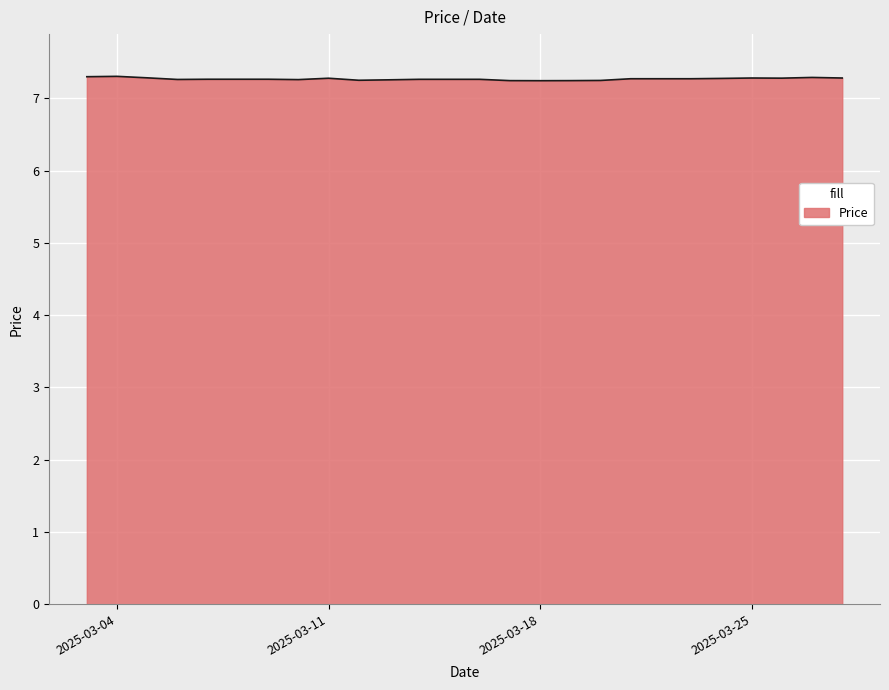

What is the average value?

7.3